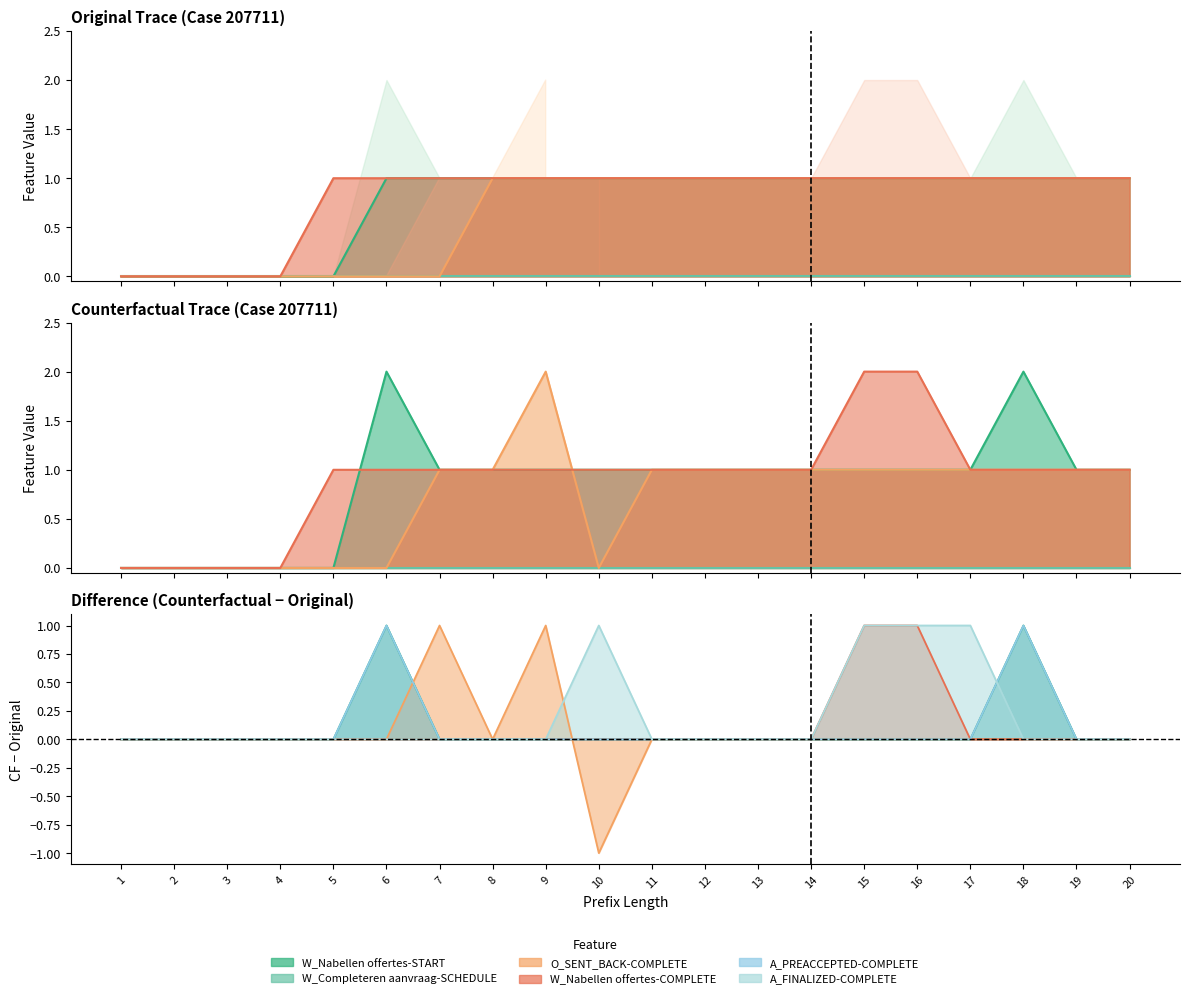

Count the O_SENT_BACK-COMPLETE values in the range 0 to 1.

20